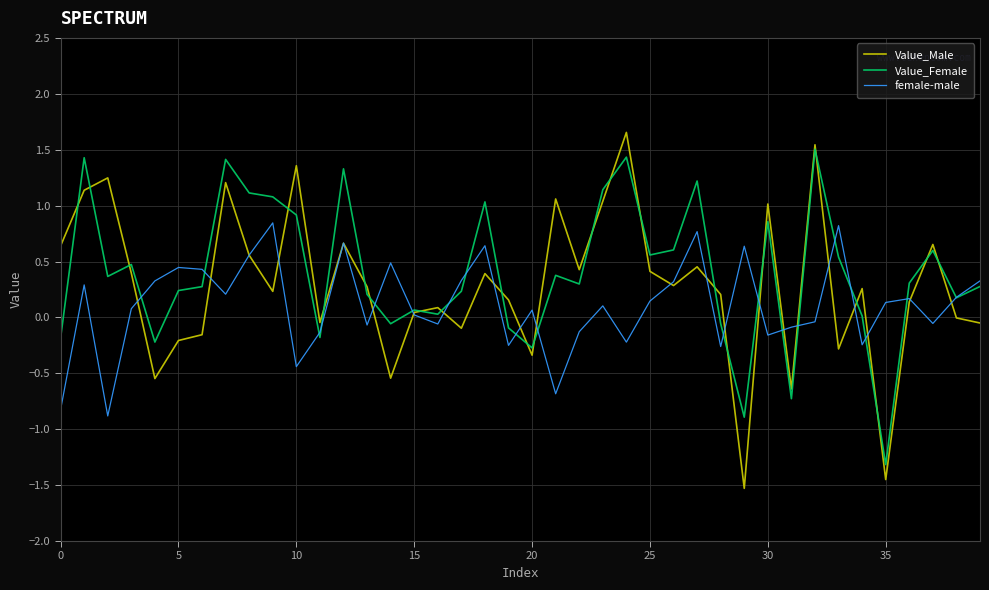

List the series in order of their overall mean, lowest first.

female-male, Value_Male, Value_Female